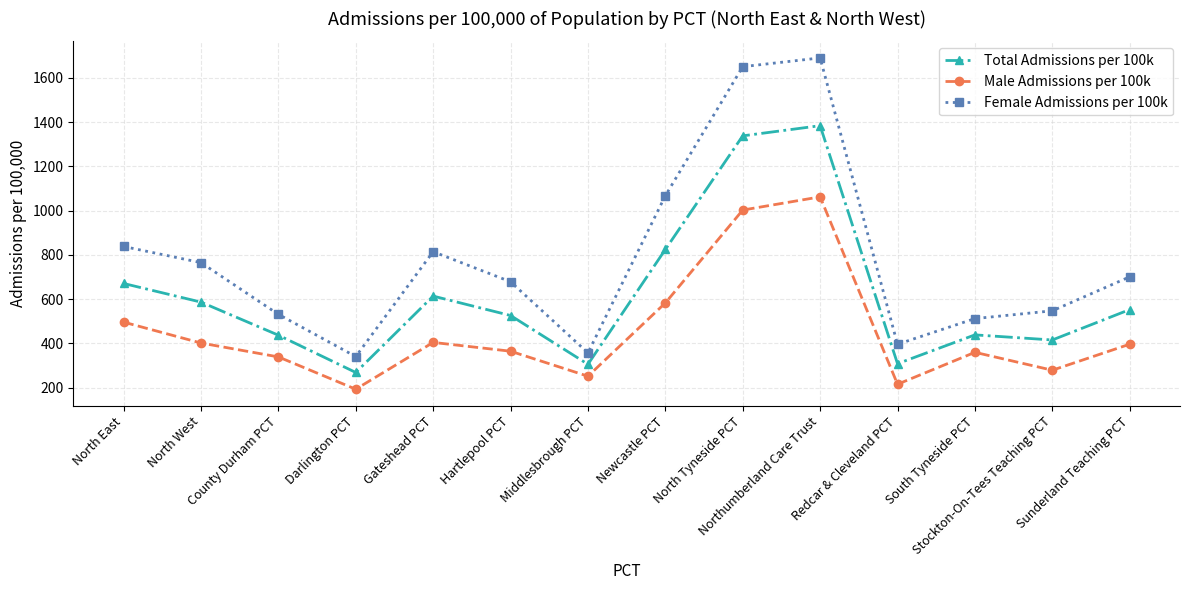

What is the smallest value displayed?

192.4